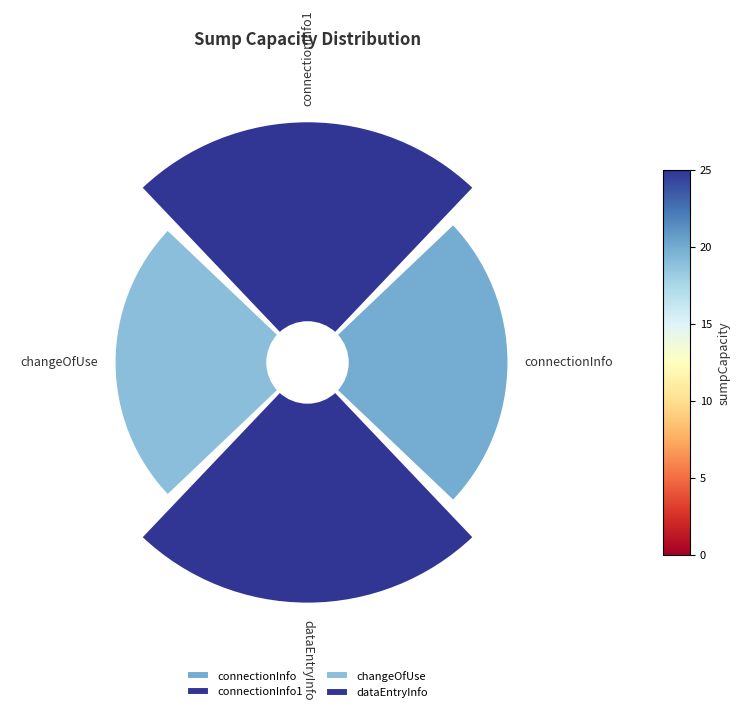

What is the largest slice in the pie chart?

connectionInfo1